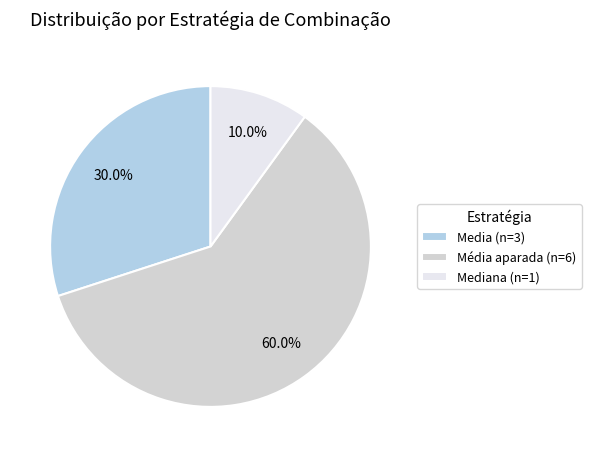

Is there any slice that represents more than half of the pie?

Yes